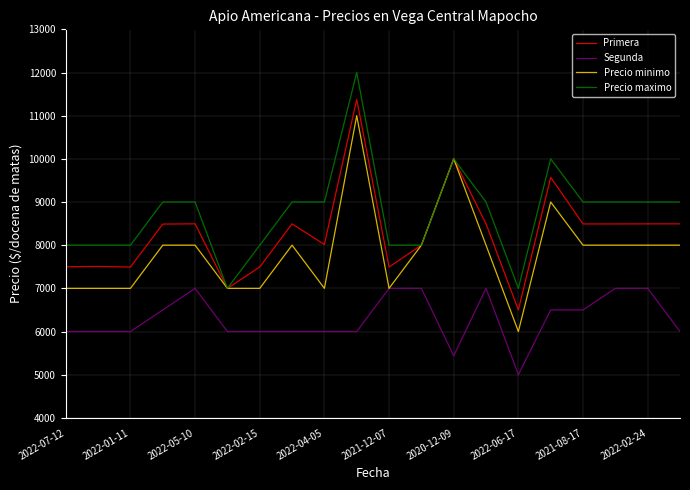

Does the chart display data point markers on the line(s)?

No